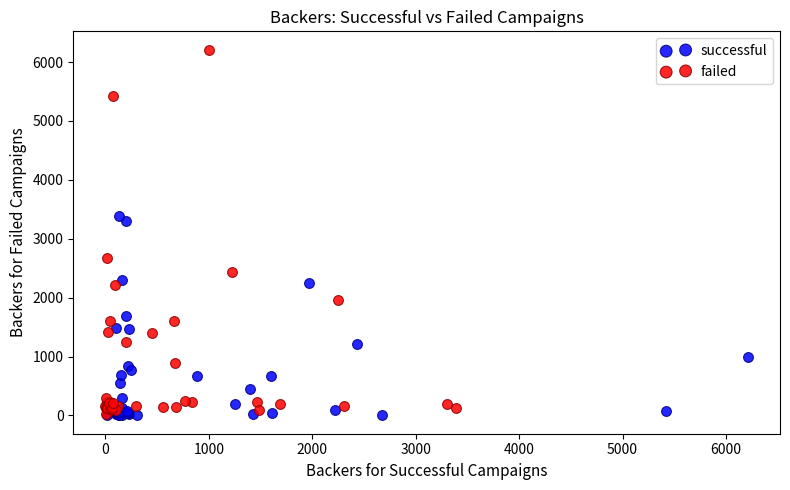

Which series has the widest spread of Y values?

failed